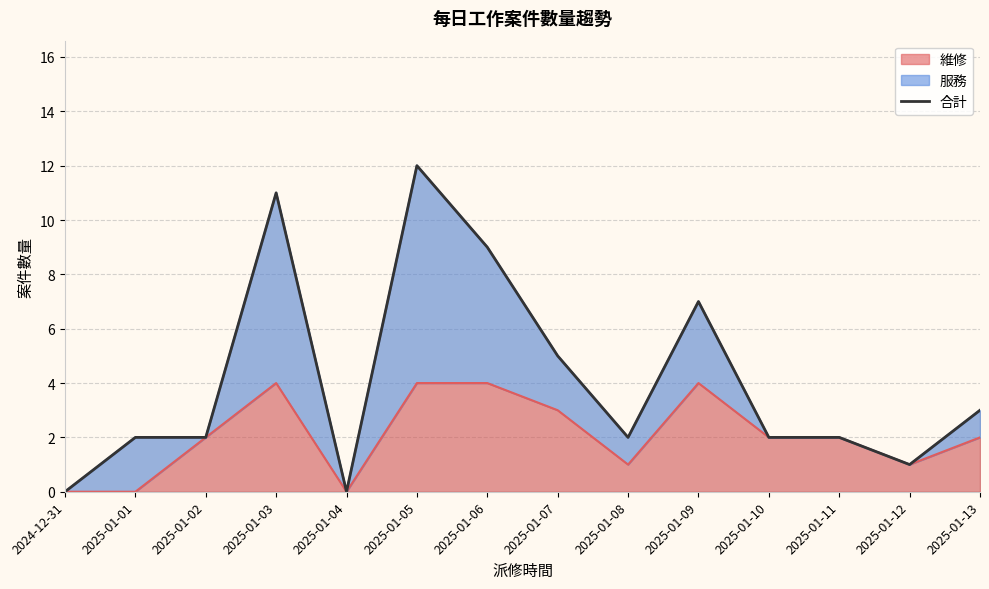

Reading left to right, extract all data points from this chart.

2024-12-31=0	2025-01-01=2	2025-01-02=2	2025-01-03=11	2025-01-04=0	2025-01-05=12	2025-01-06=9	2025-01-07=5	2025-01-08=2	2025-01-09=7	2025-01-10=2	2025-01-11=2	2025-01-12=1	2025-01-13=3